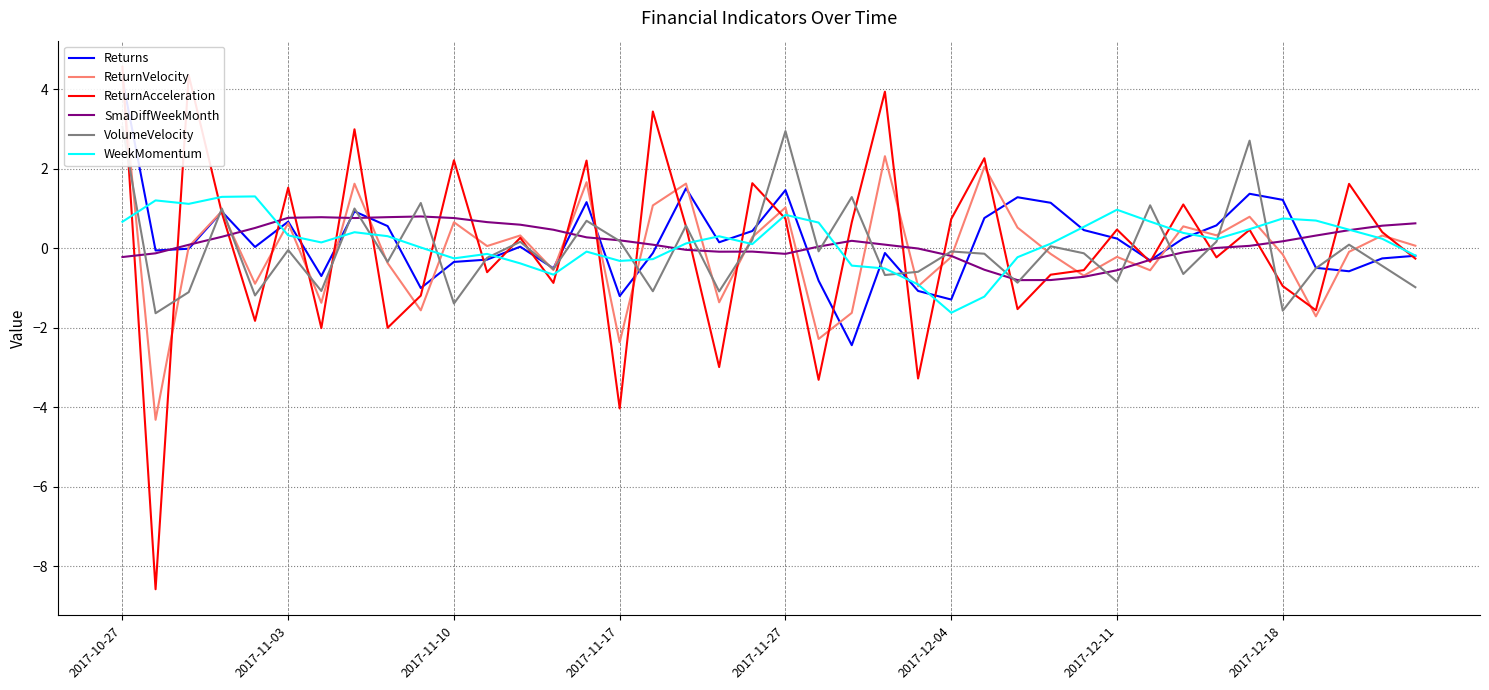

What is the smallest value displayed?

-8.6